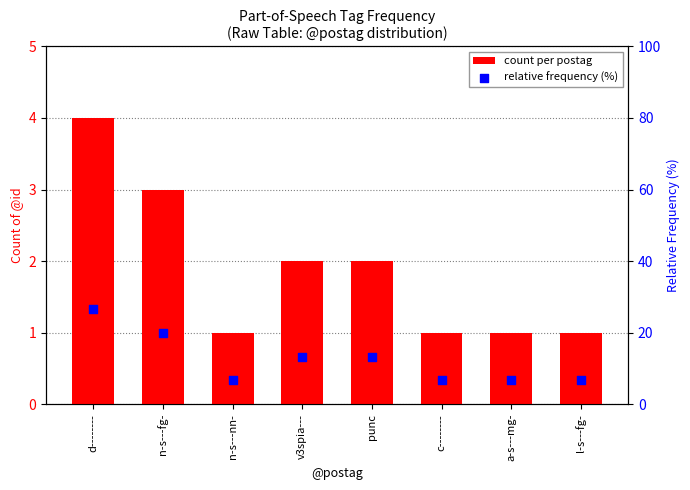

At how many categories does at least one series exceed 25?

1